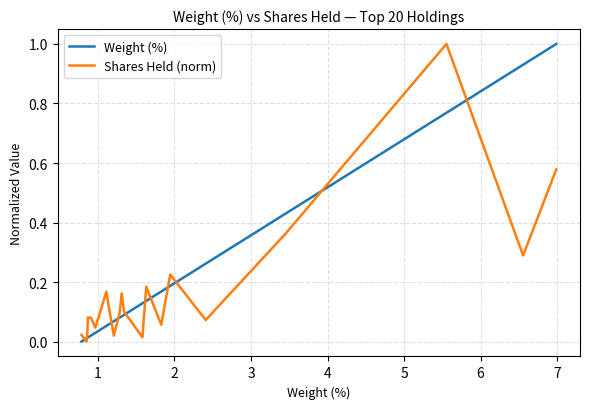

Which series has the largest total across all categories?

Weight (%)